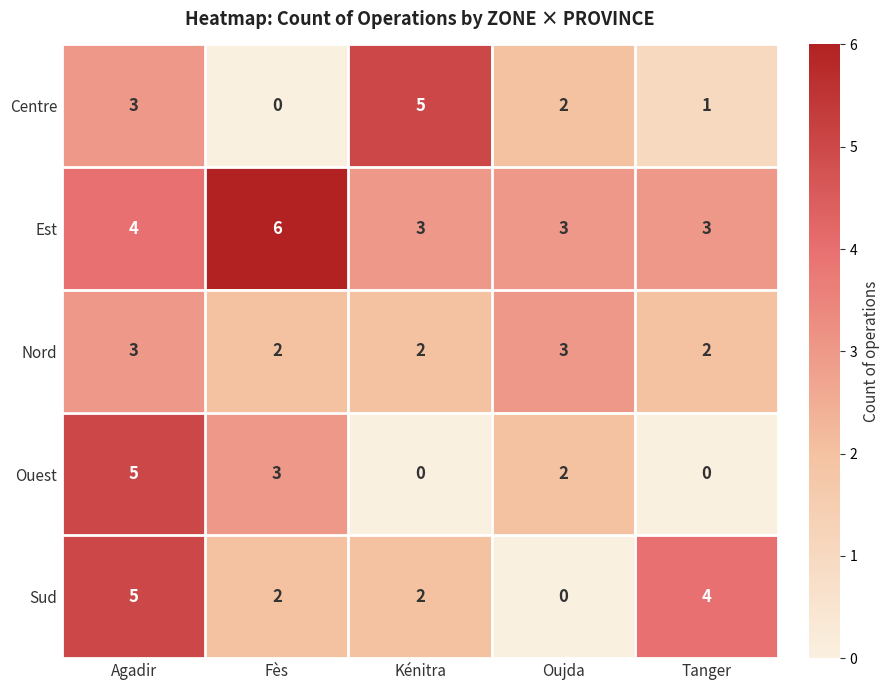

Rank the categories by Centre value from lowest to highest.

Fès, Tanger, Oujda, Agadir, Kénitra